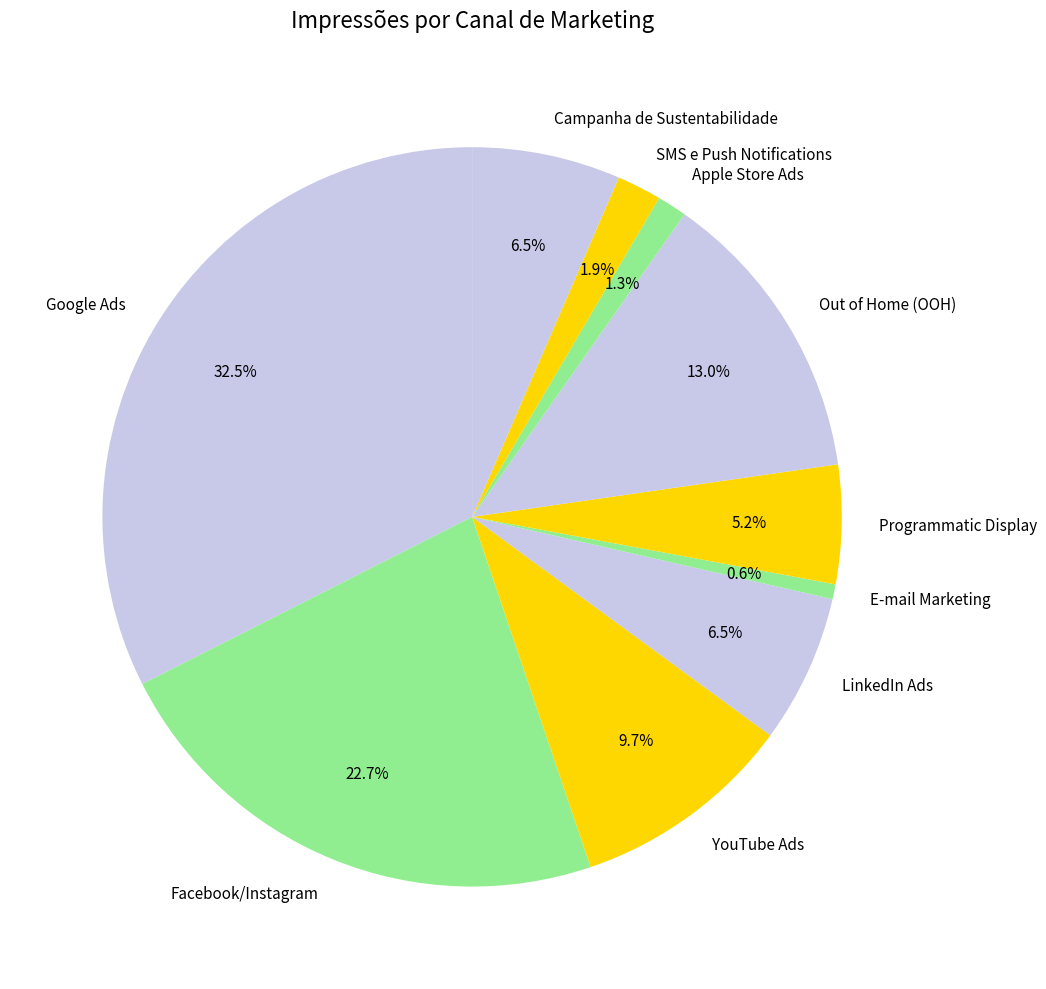

What is the total percentage of YouTube Ads and Campanha de Sustentabilidade?

16.2%